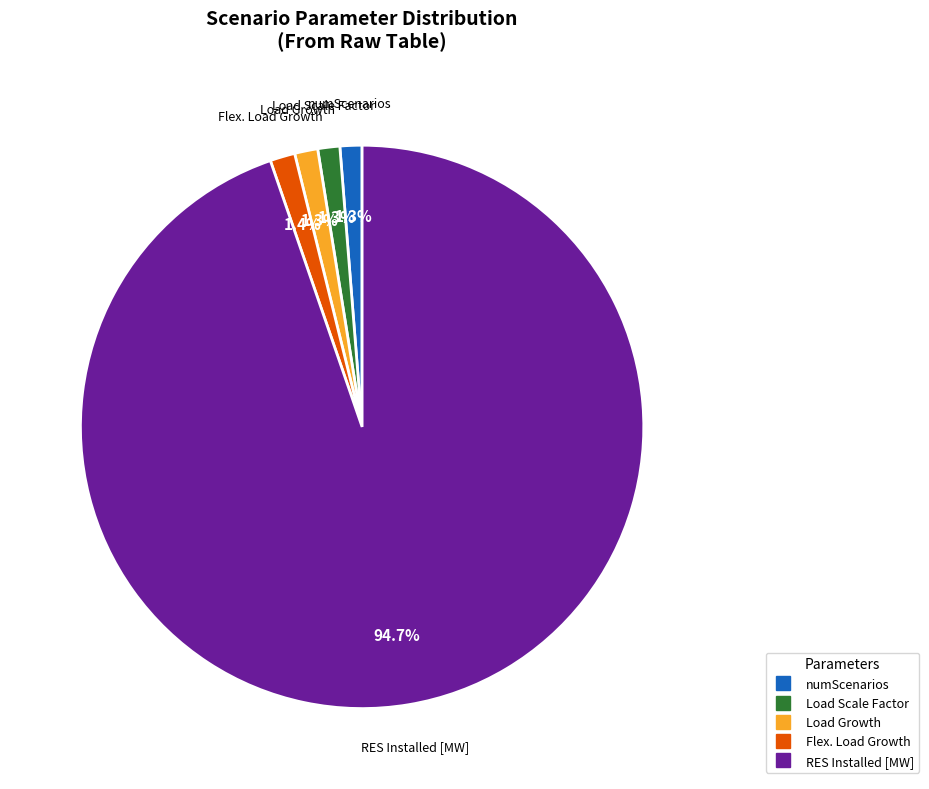

Is there a majority slice in this chart?

Yes